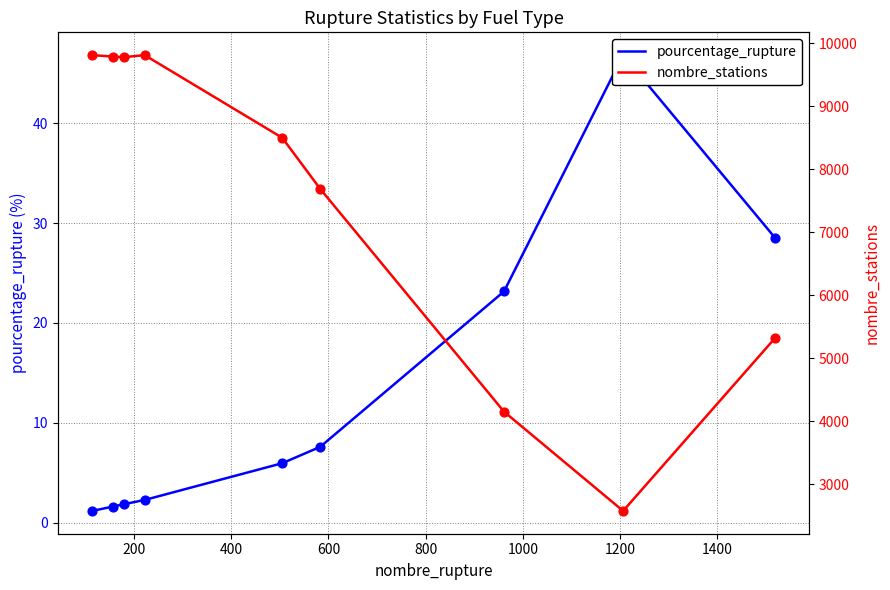

At how many categories does at least one series exceed 9283?

4